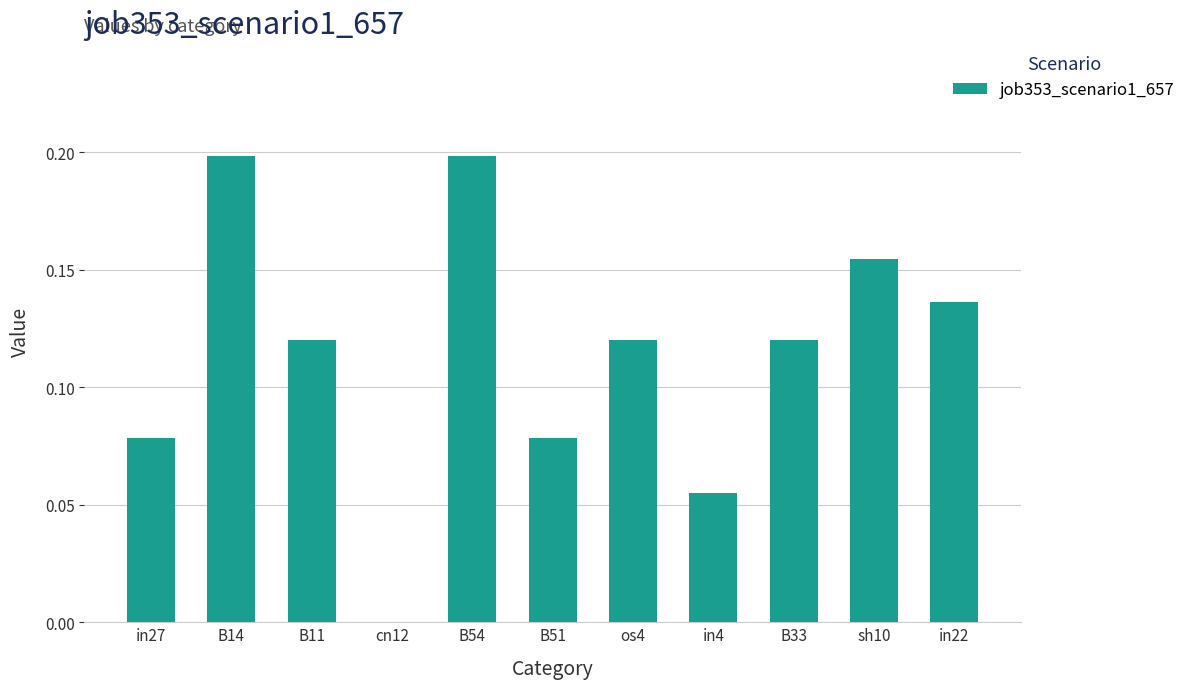

What is the sum of all values?

1.3